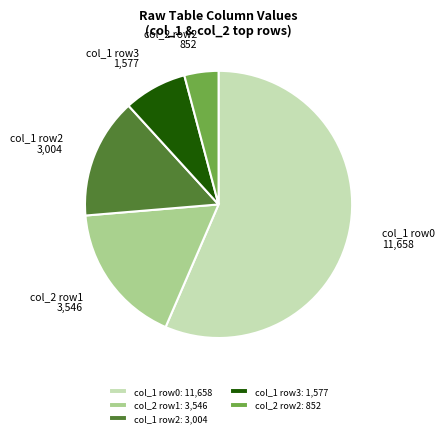

The col_1 row2: 3,004 slice represents 15% of the pie. True or false?

True